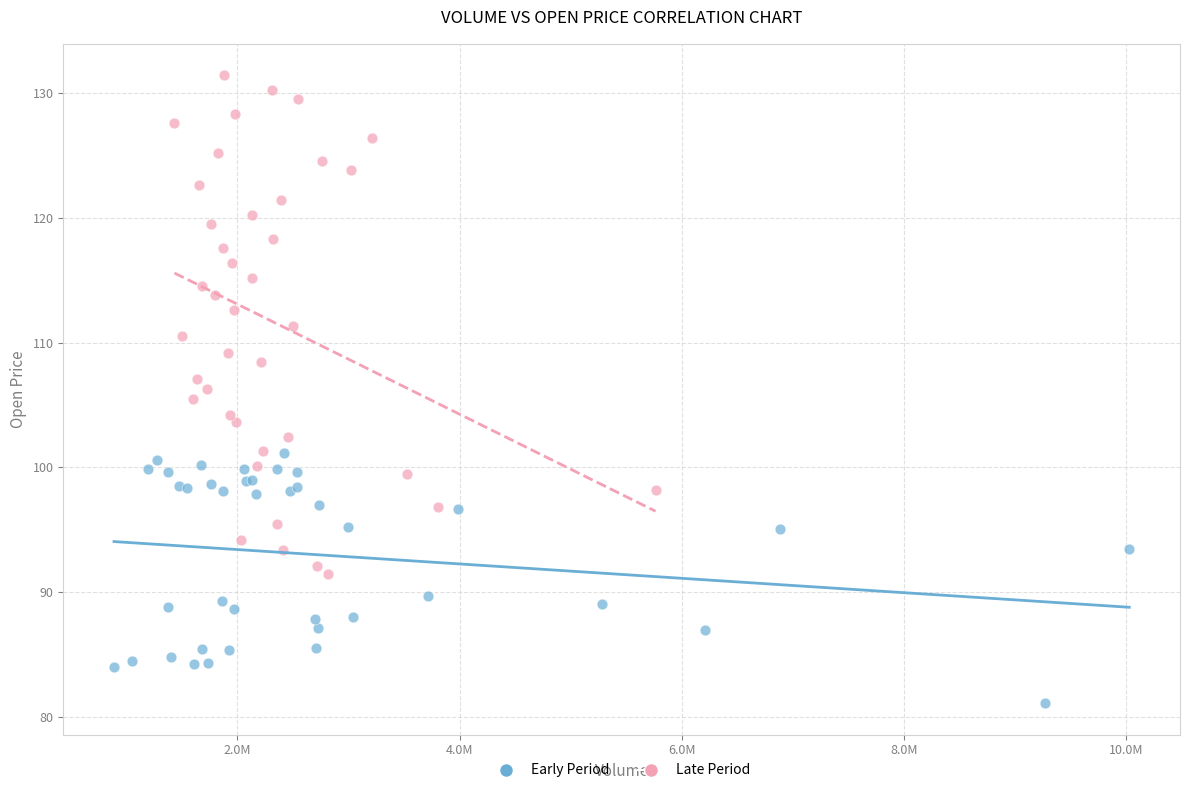

Which series reaches the minimum Y coordinate?

Early Period